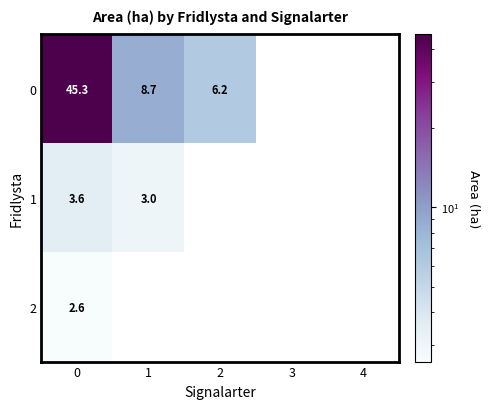

Which series has the largest total across all categories?

row_0